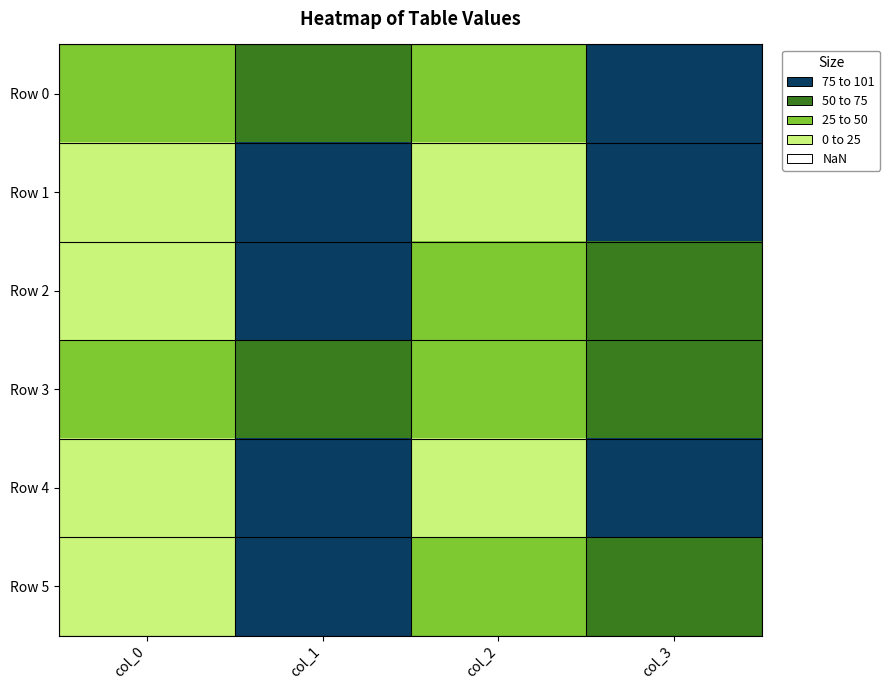

Which series has the largest range (max minus min)?

Row 1